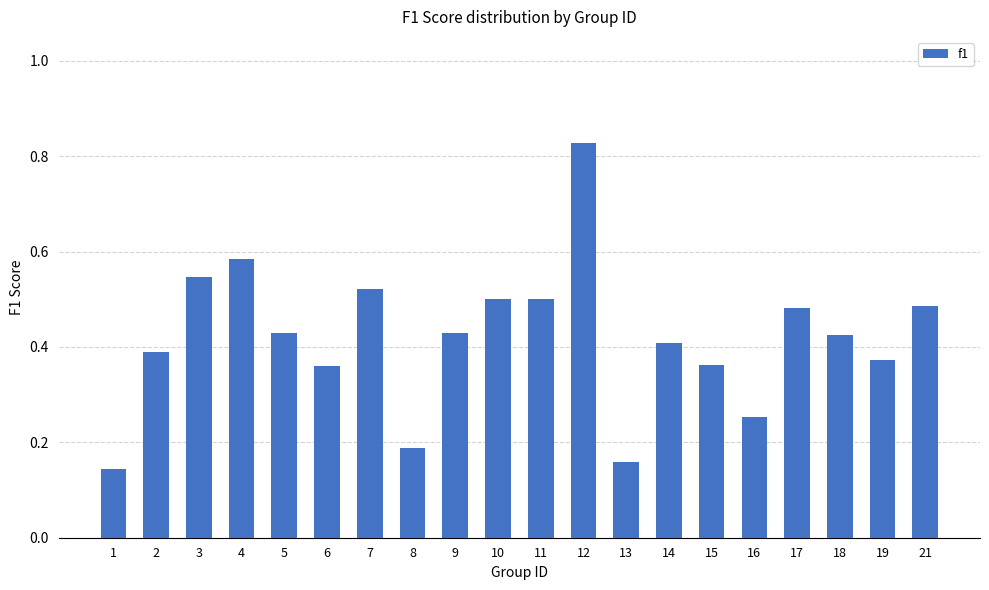

What is the change in value from 5 to 17?

+0.1